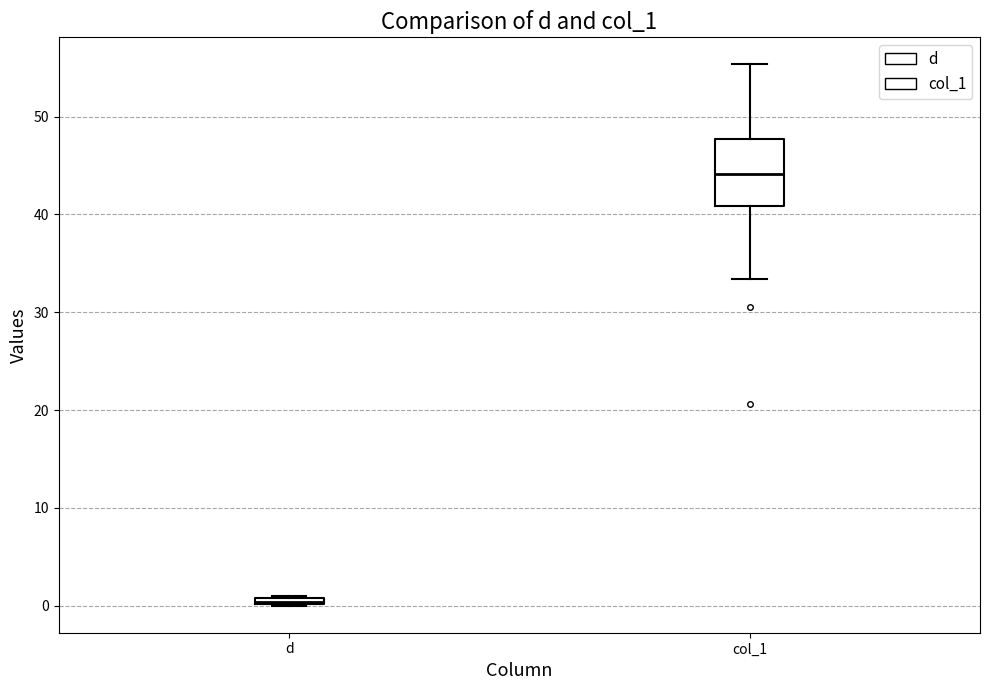

Where does the lower whisker of the box for col_1 end on the y-axis? The values are not printed on the chart, so give them approximately, as read against the axis.

33